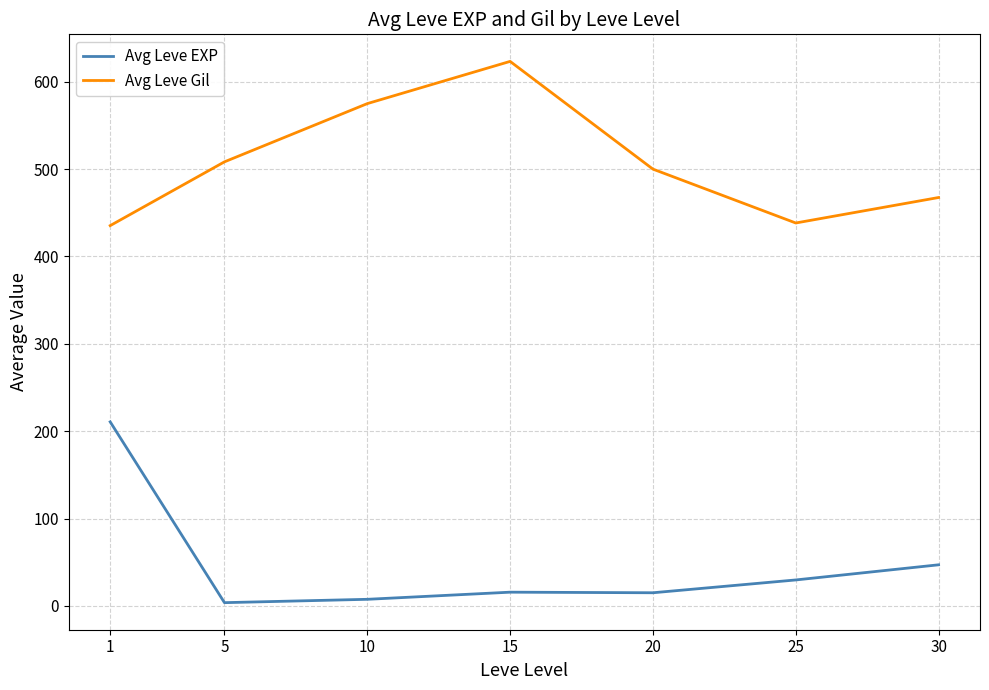

Where is the first local minimum for Avg Leve Gil?

25